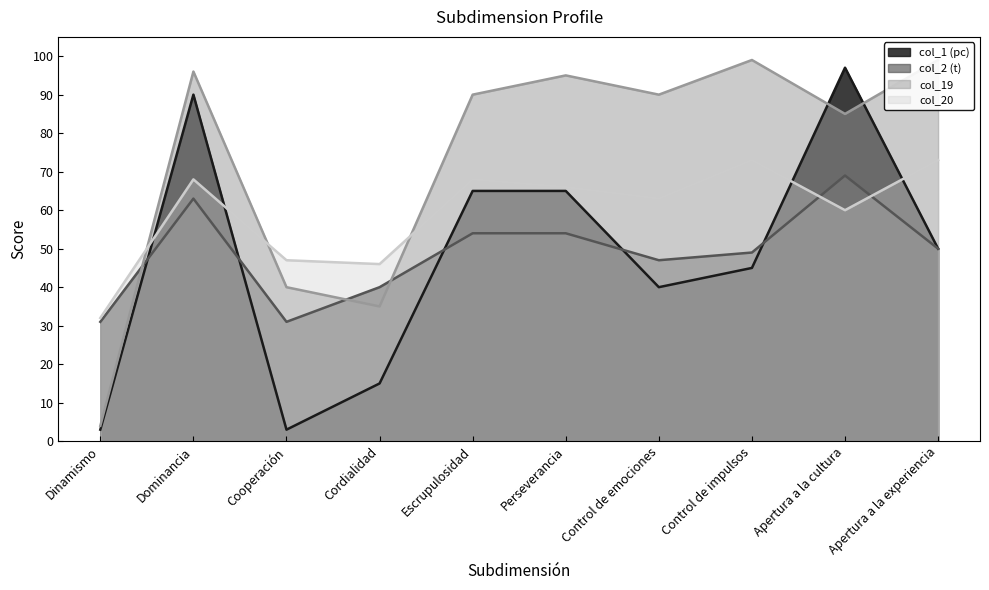

True or false: col_20 has more than 1 points higher than both neighbors.

True